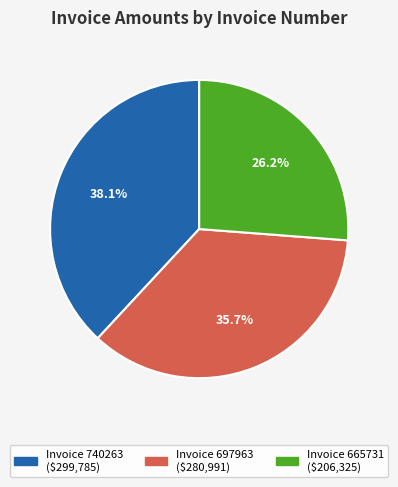

Is there any slice that represents more than half of the pie?

No